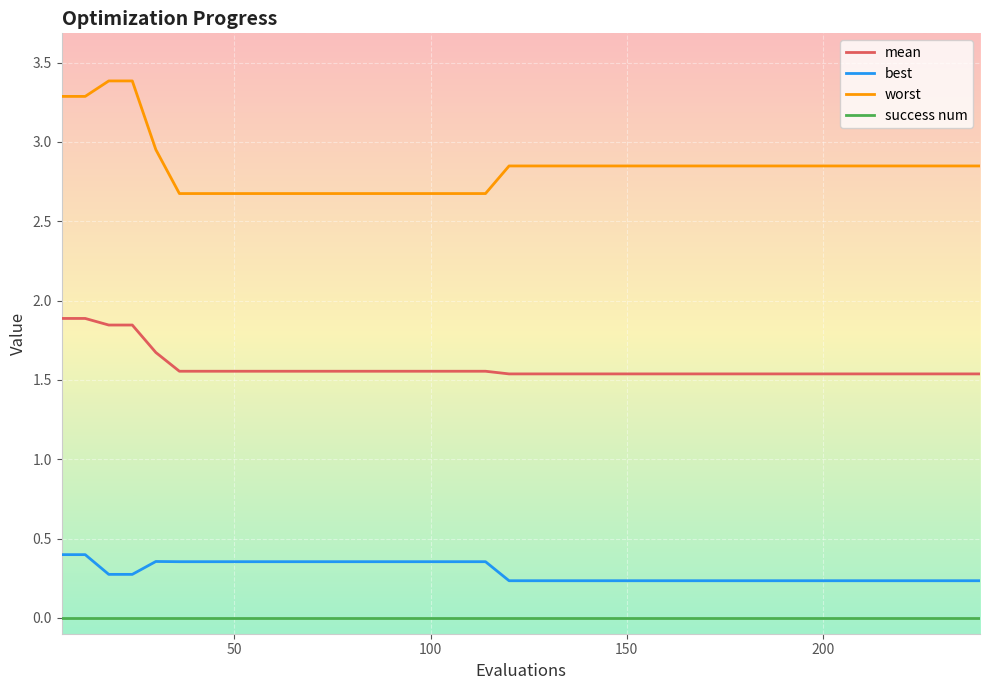

List the series in order of their peak value, highest first.

worst, mean, best, success num